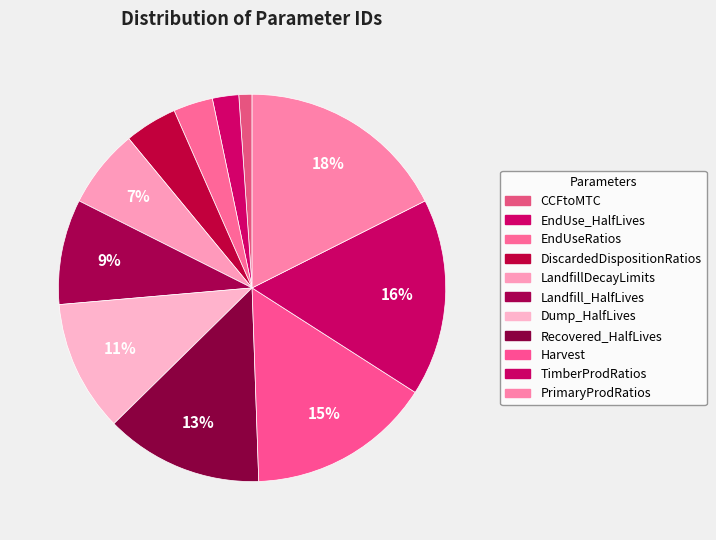

Count the number of slices in the pie.

11